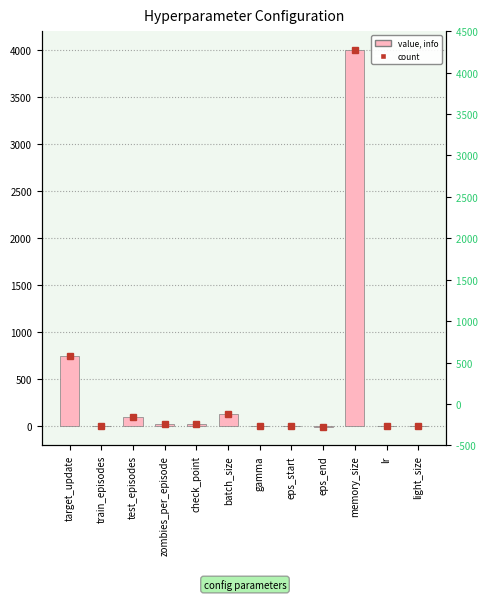

What is the average value?

418.8